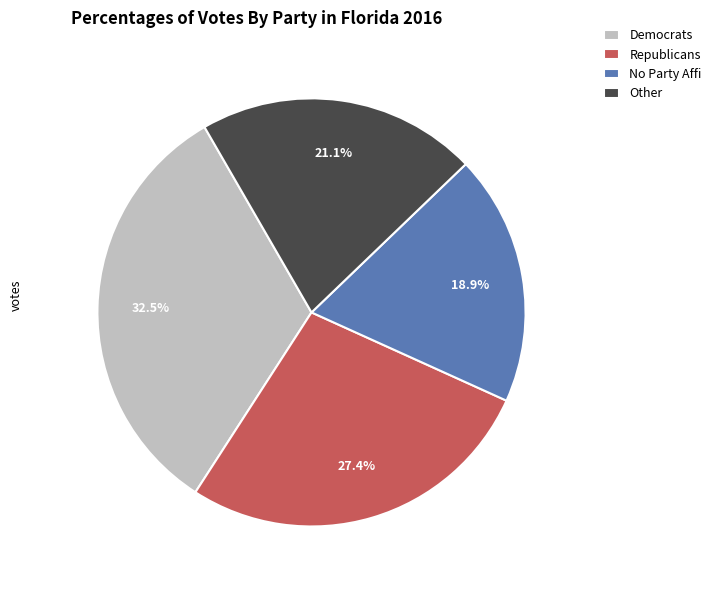

Count the number of slices in the pie.

4